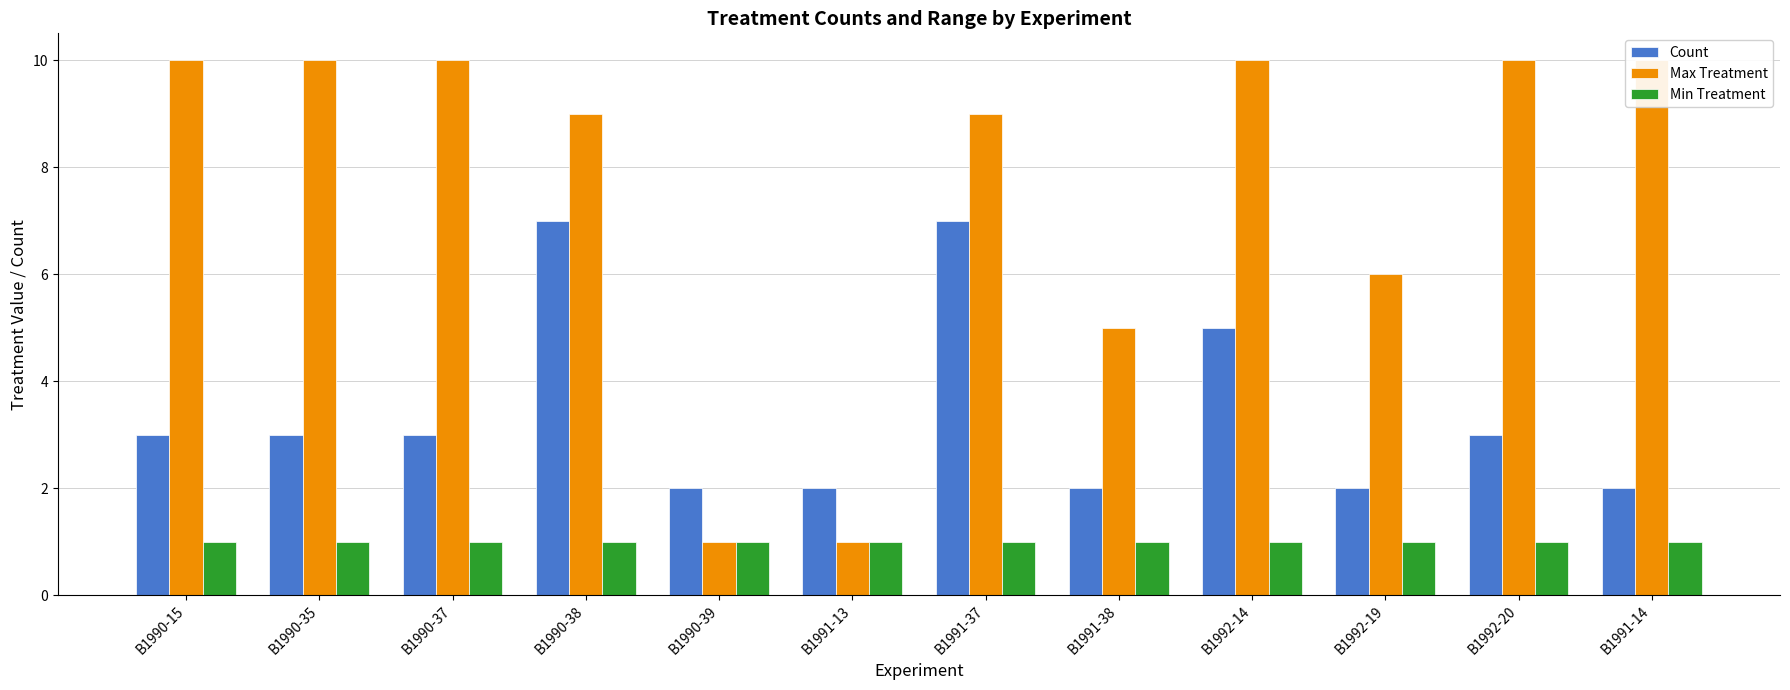

What is the difference between the second highest and minimum values in the Count series?

5